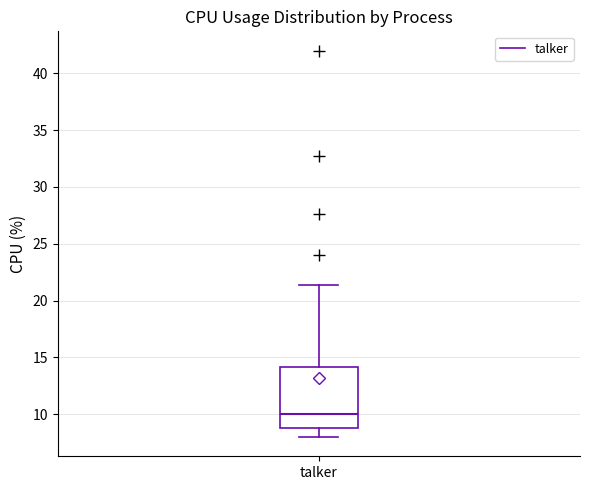

Where does the median line of the box for talker sit on the y-axis? The values are not printed on the chart, so give them approximately, as read against the axis.

10.0